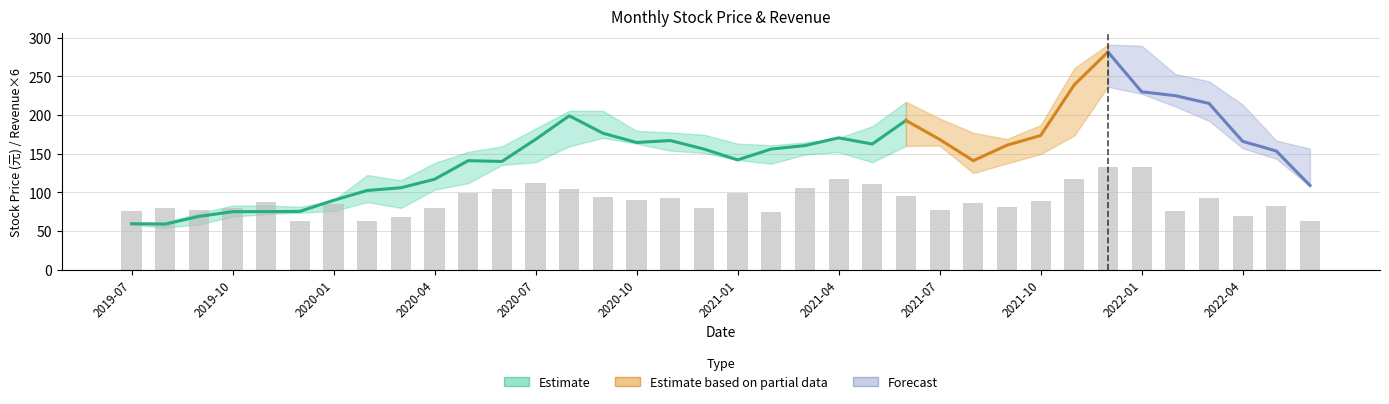

The value of 最低 at 2020-08 is 258.7. True or false?

False